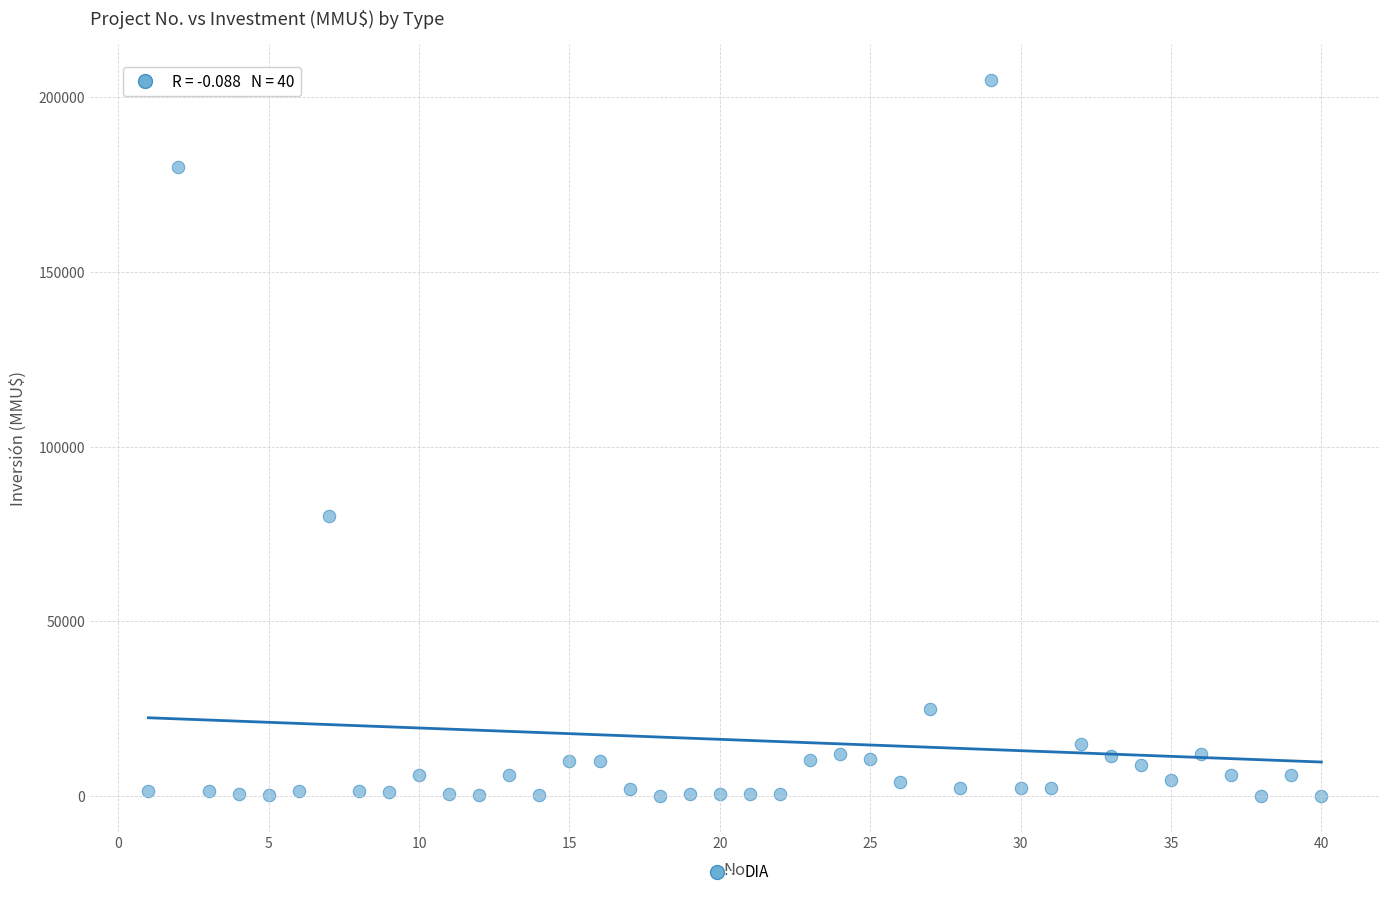

What Y value in the scatter plot is closest to 102520?

80000